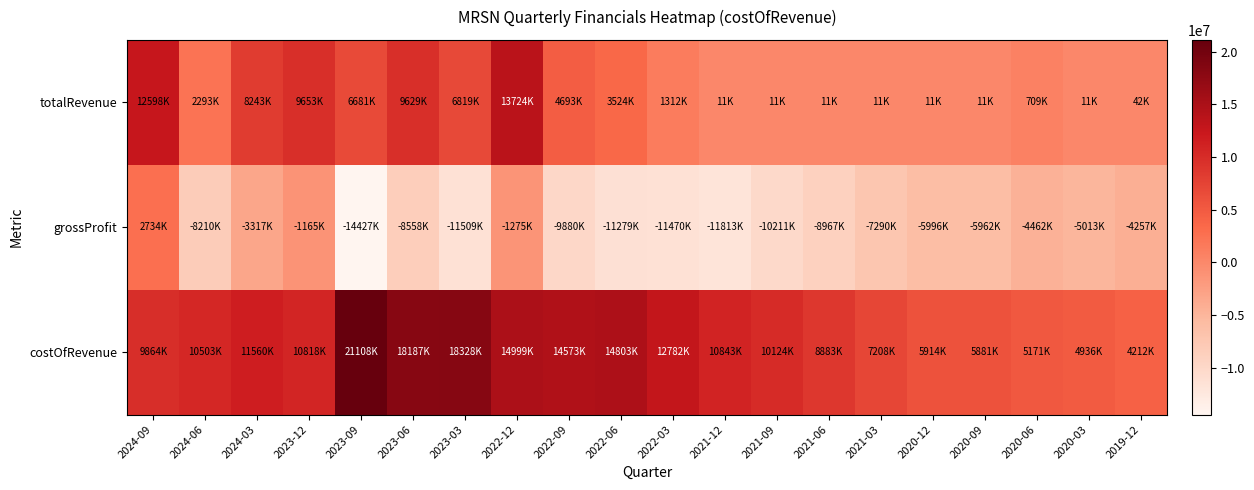

At which category is the sum across all series the highest?

2022-12